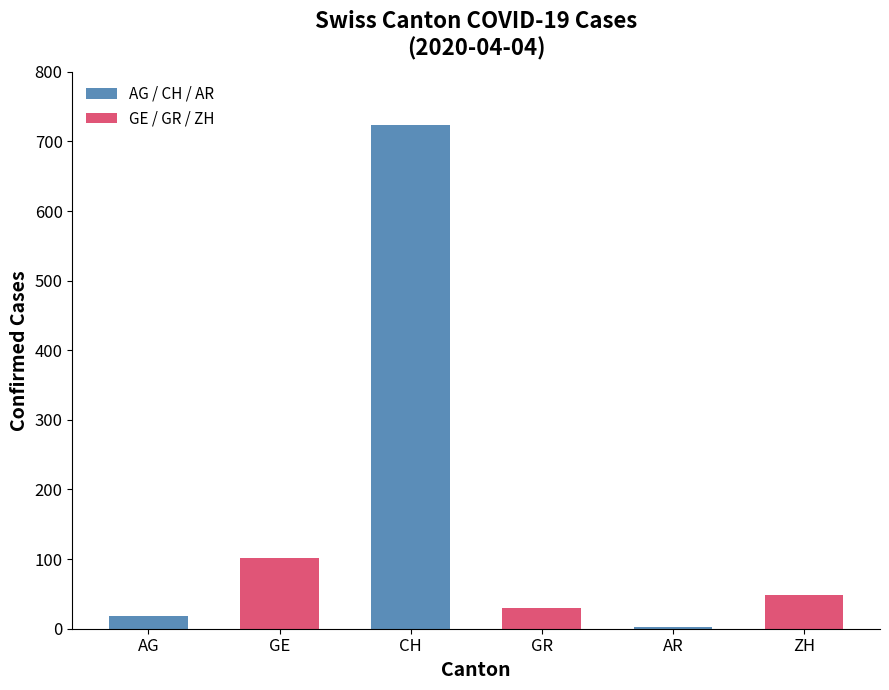

List the labels in order of value, largest first.

CH, GE, ZH, GR, AG, AR